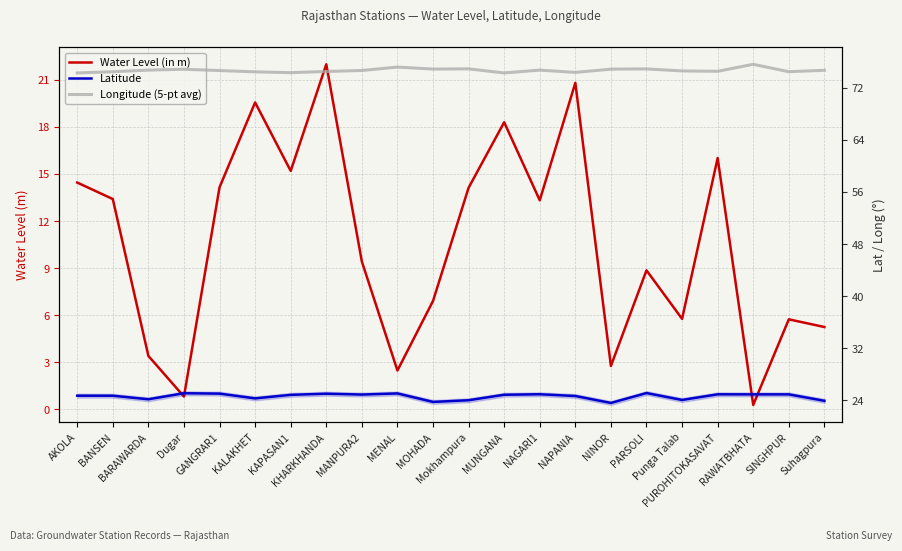

The Water Level (in m) series shows 1.6 at Punga Talab. True or false?

False